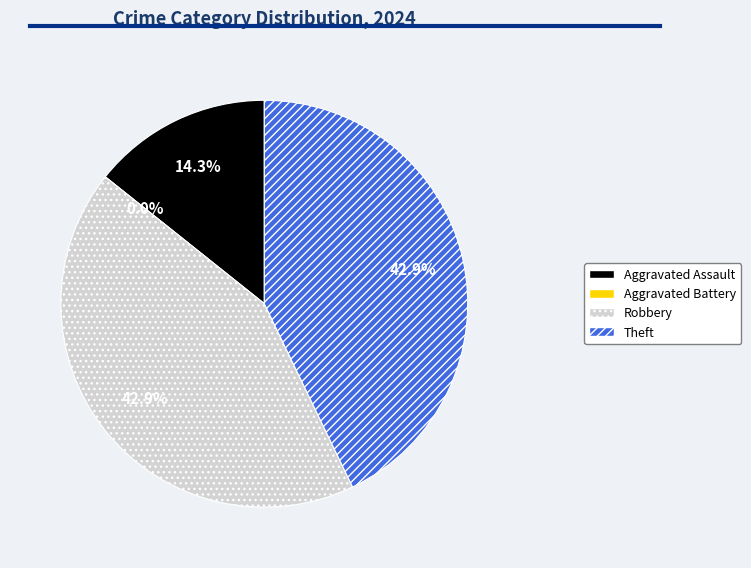

Does any single category account for the majority?

No